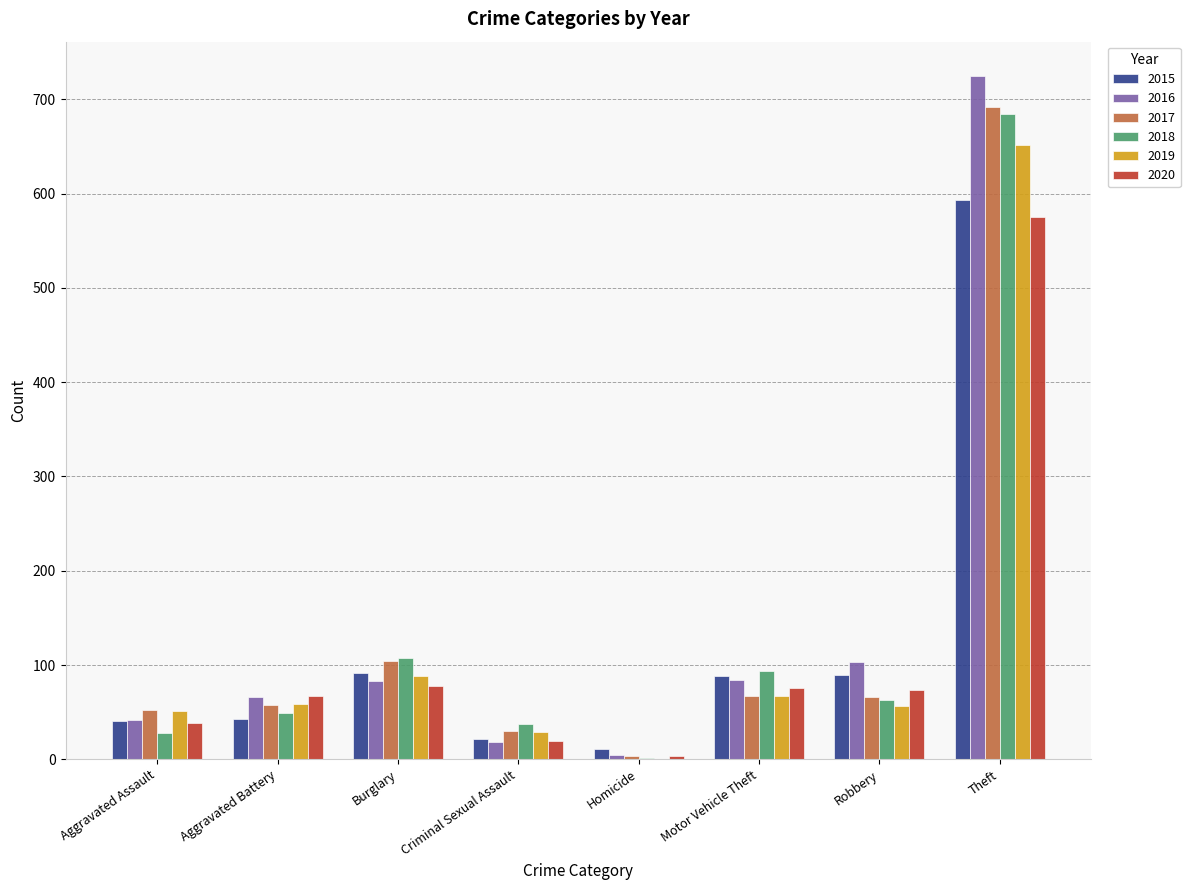

The value of 2016 at Theft is 1219. True or false?

False